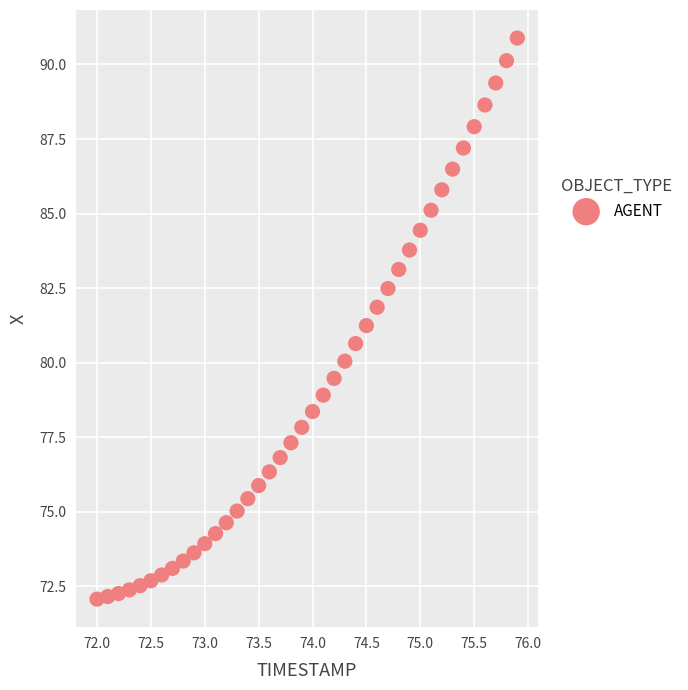

What is the range of Y values (max minus min)?

18.8